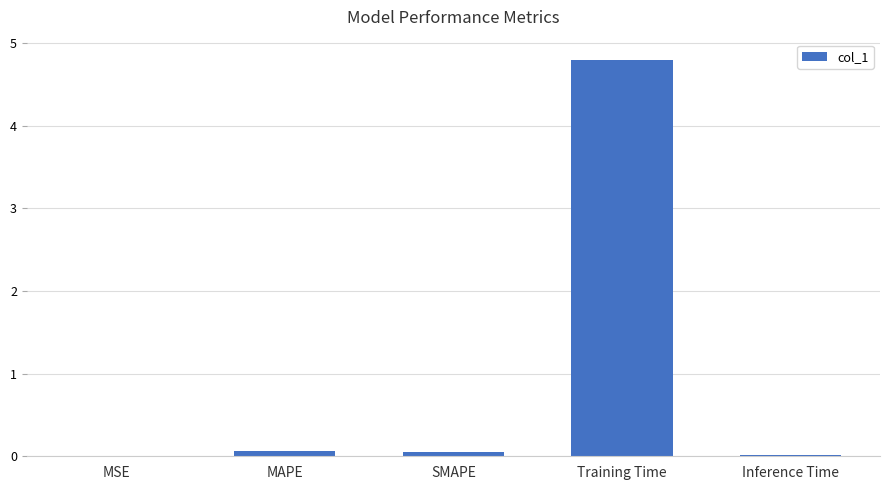

What is the maximum value shown in the chart?

4.8